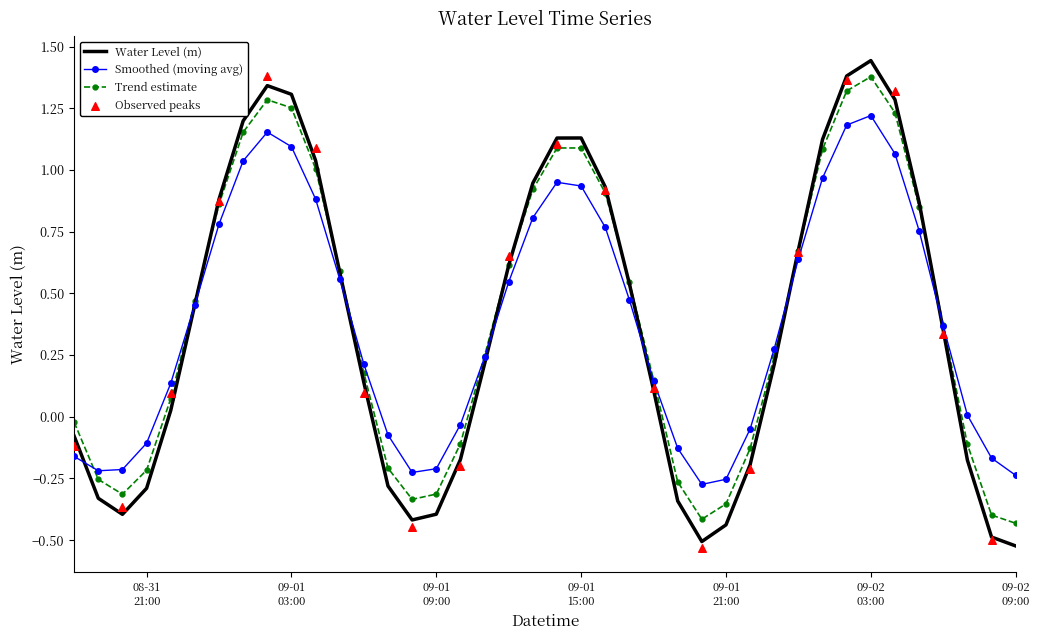

Which has a higher value, 2024-08-31 19:00:00 or 2024-08-31 23:00:00?

2024-08-31 23:00:00